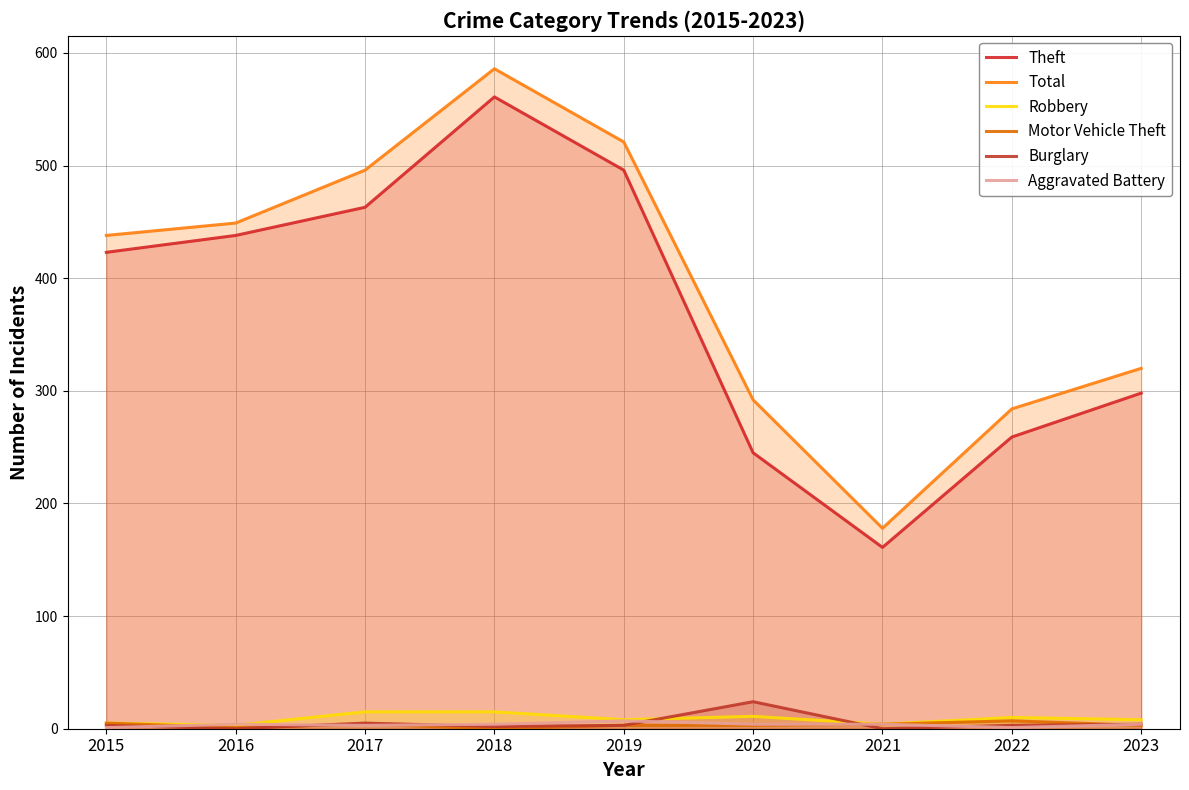

At which category does Total reach its first local peak?

2018